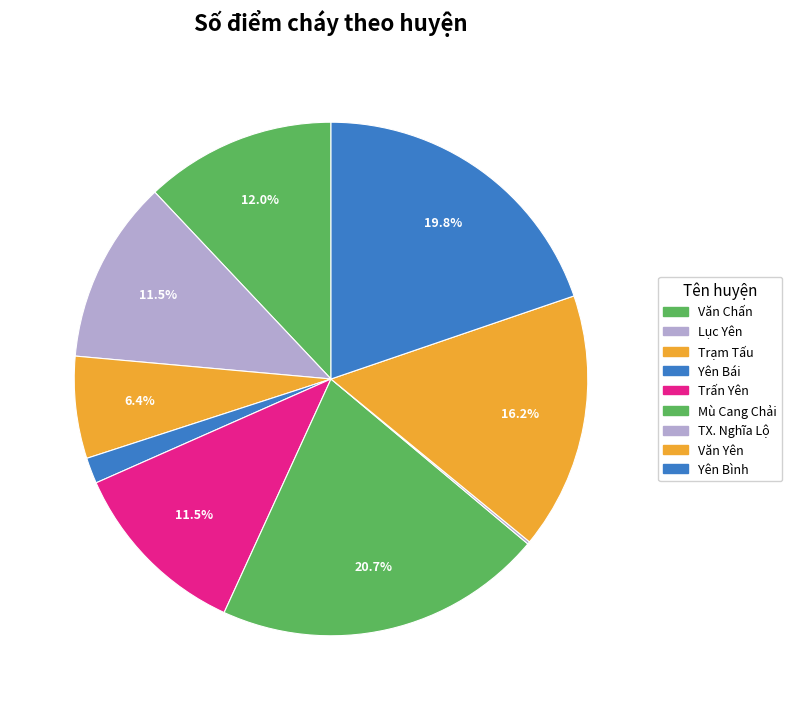

Is it true that Mù Cang Chải is 13% of the pie?

False